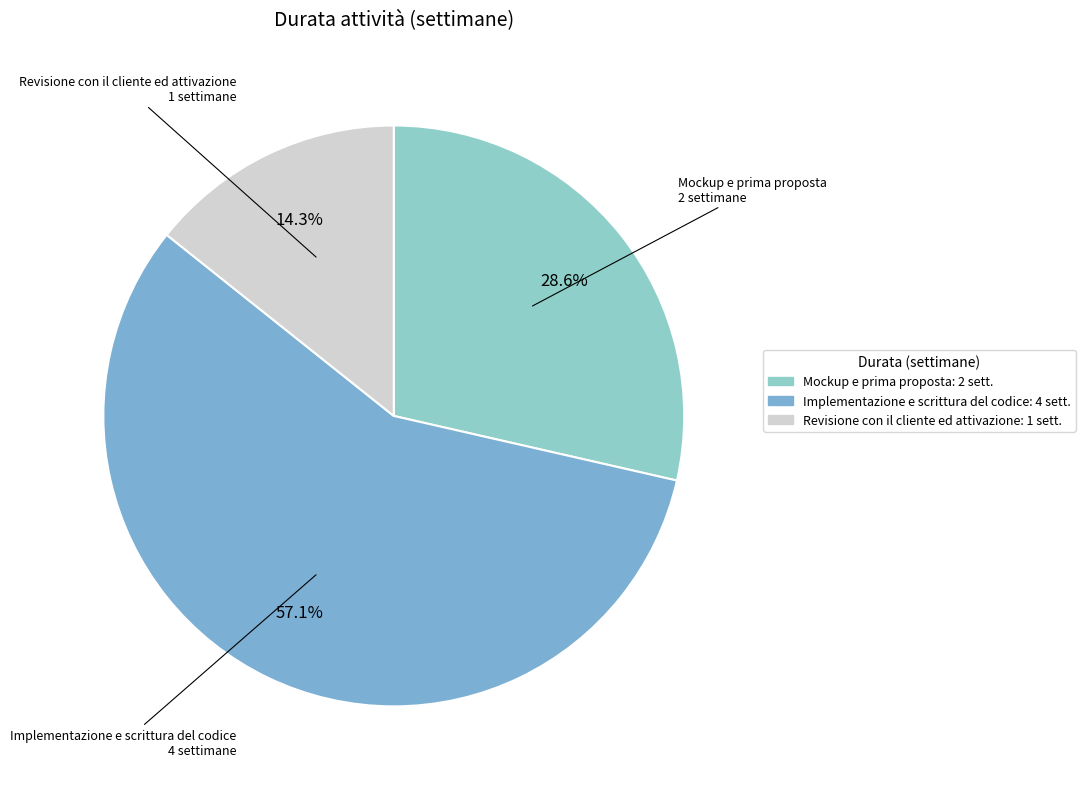

To the nearest percent, what is the combined percentage of Mockup e prima proposta and Implementazione e scrittura del codice?

86%